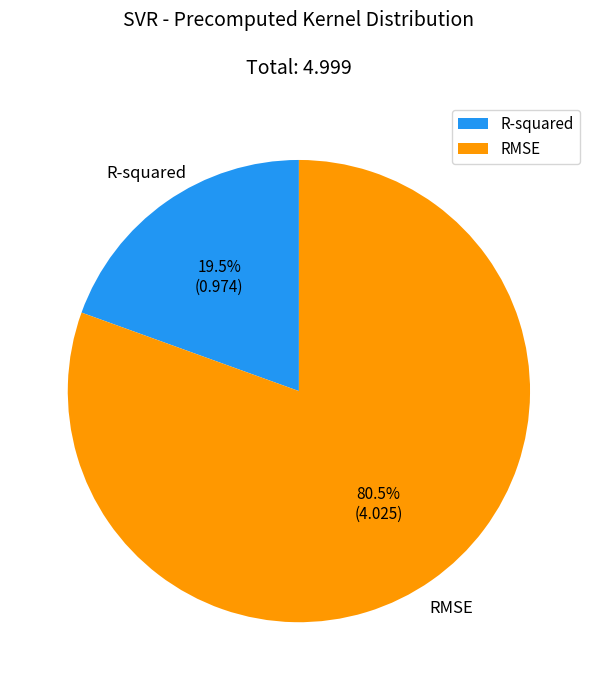

Which has a higher value, RMSE or R-squared?

RMSE